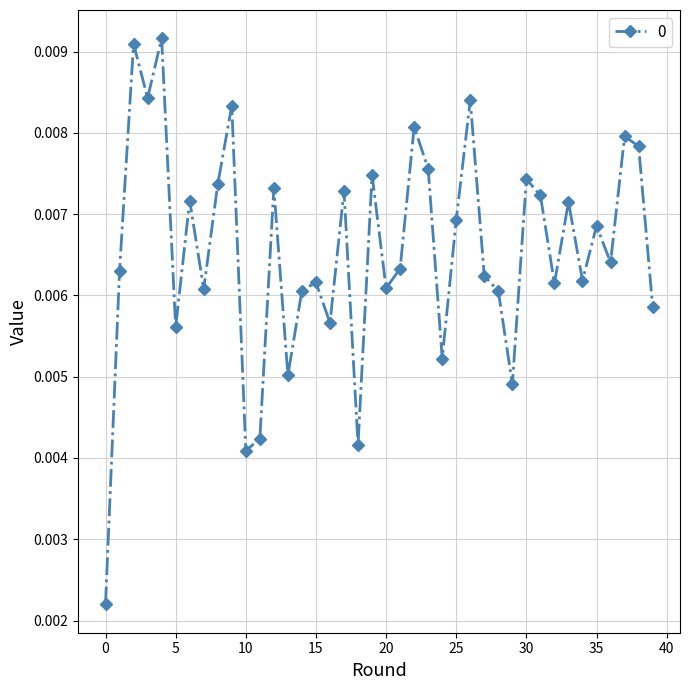

How many values are between 0 and 1?

40